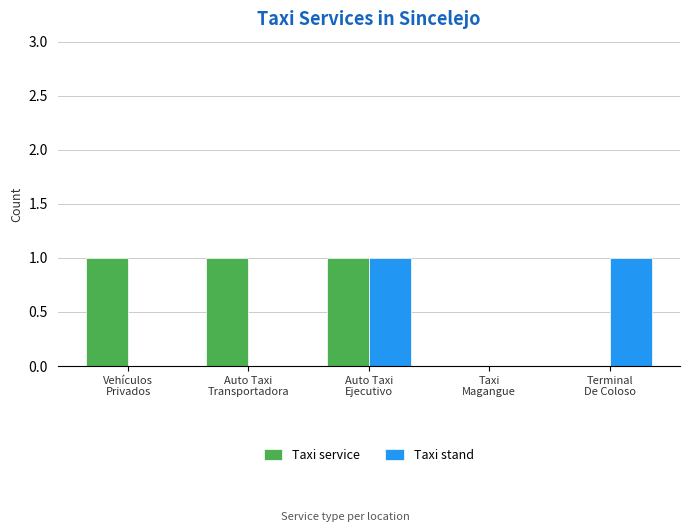

The Taxi stand series shows 1 at Auto Taxi
Ejecutivo. True or false?

True